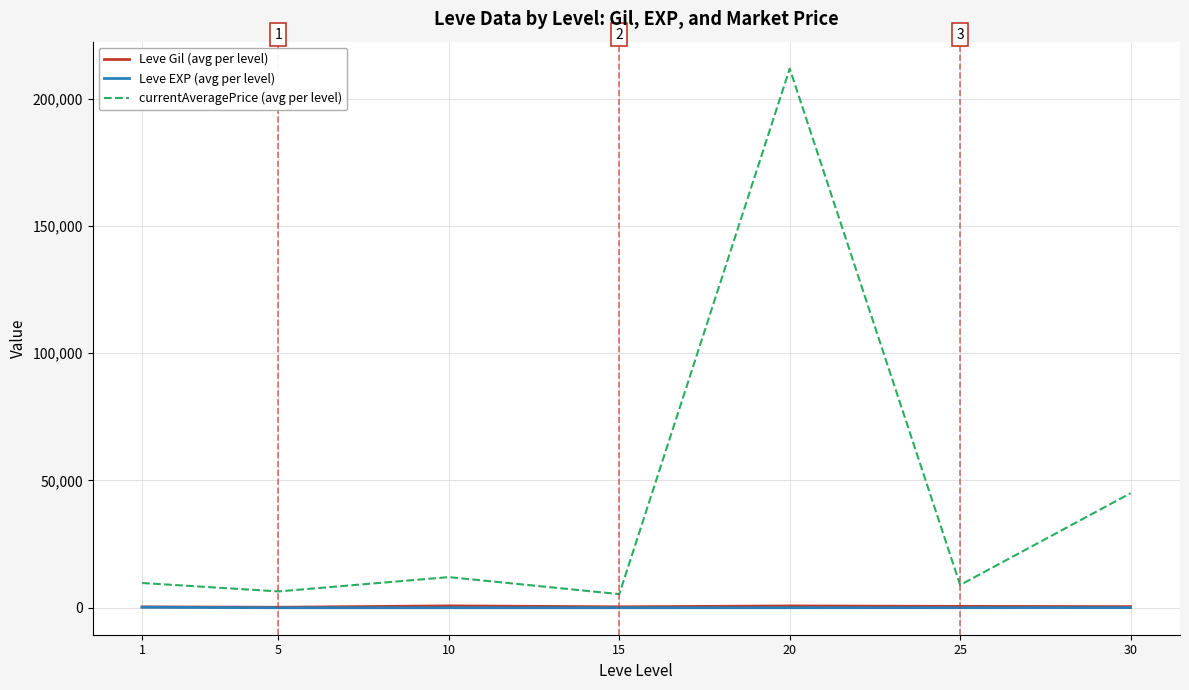

Does the chart have visible grid lines?

Yes